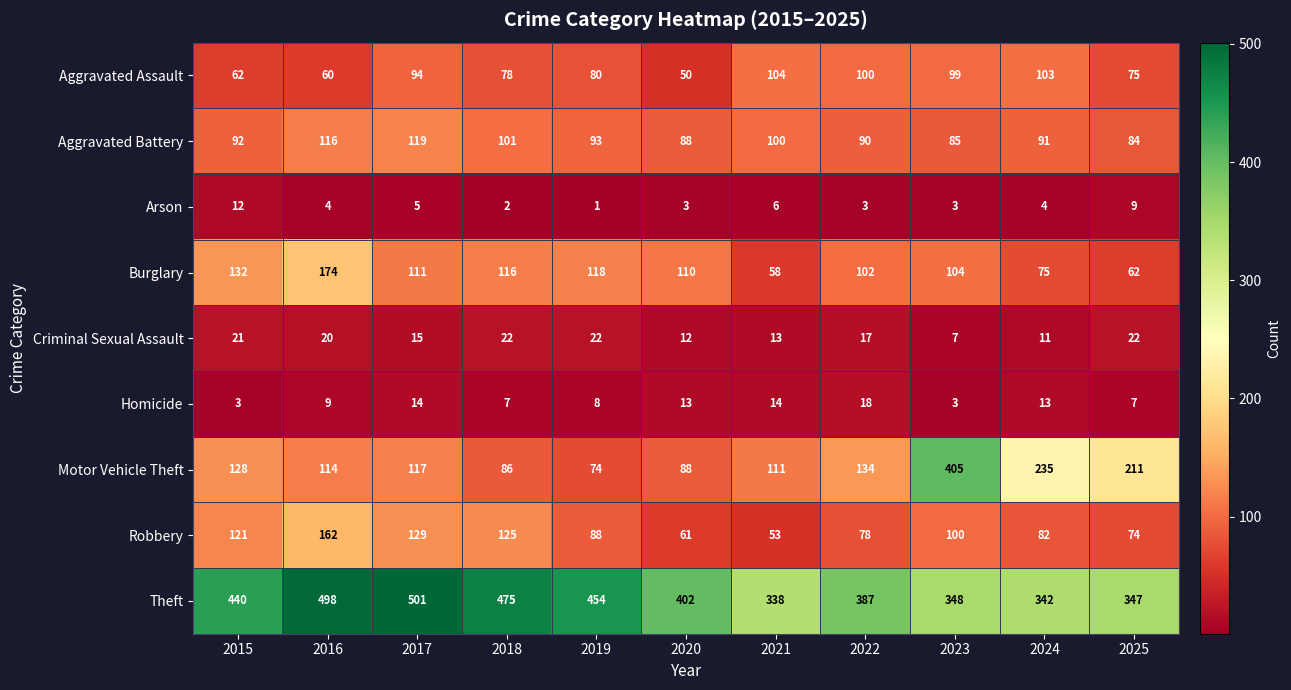

List the series in order of their peak value, highest first.

Theft, Motor Vehicle Theft, Burglary, Robbery, Aggravated Battery, Aggravated Assault, Criminal Sexual Assault, Homicide, Arson